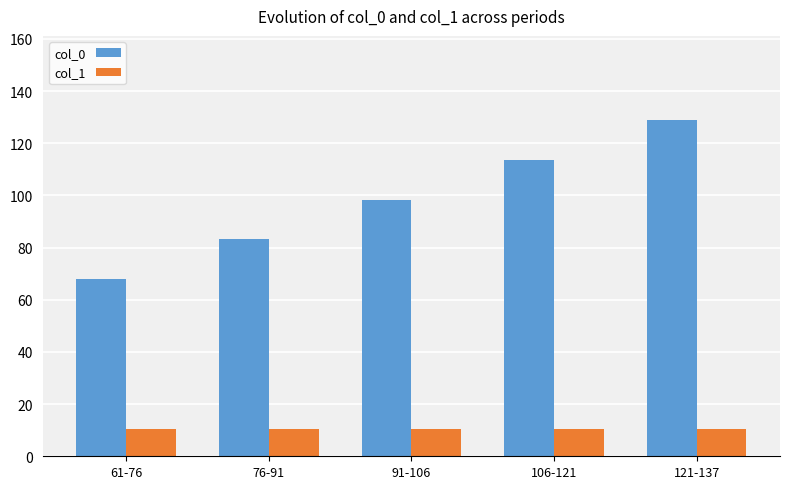

Count the number of categories in the chart.

5